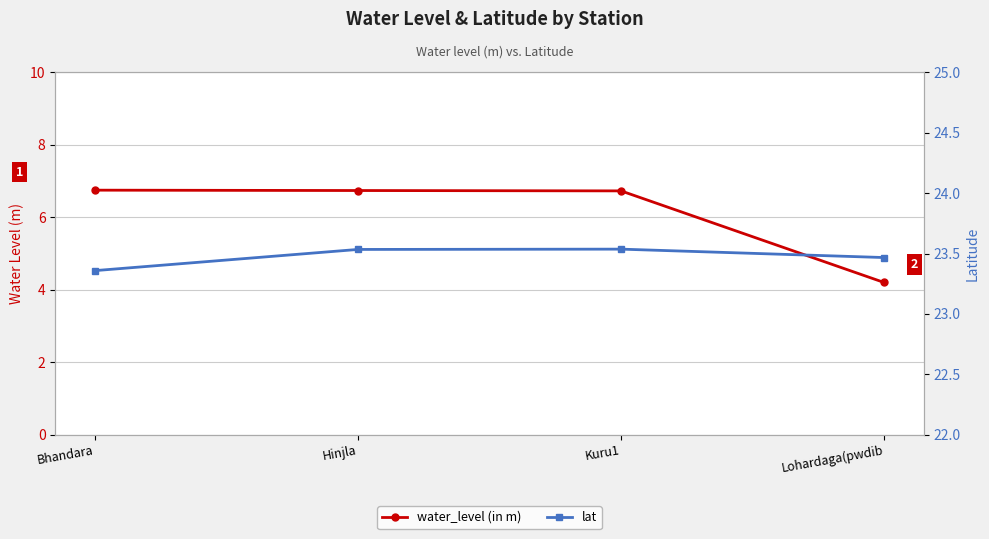

The water_level (in m) series shows 6.7 at Kuru1. True or false?

True